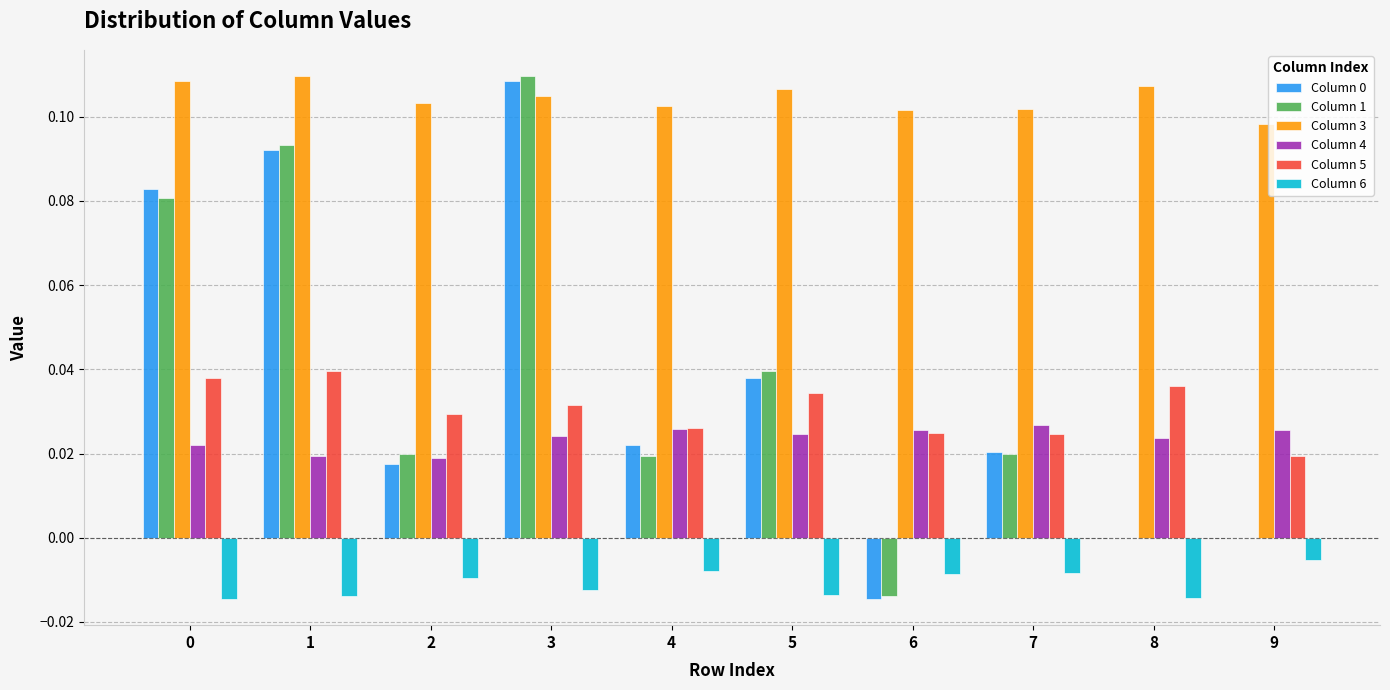

The value of Column 1 at 6 is -0.0. True or false?

True